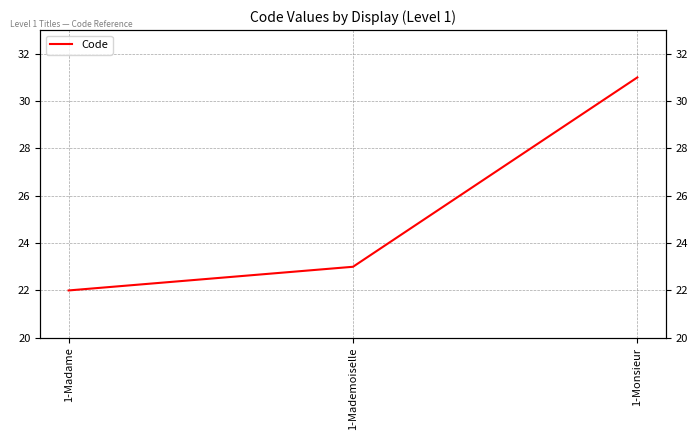

How many distinct data groups are displayed?

1